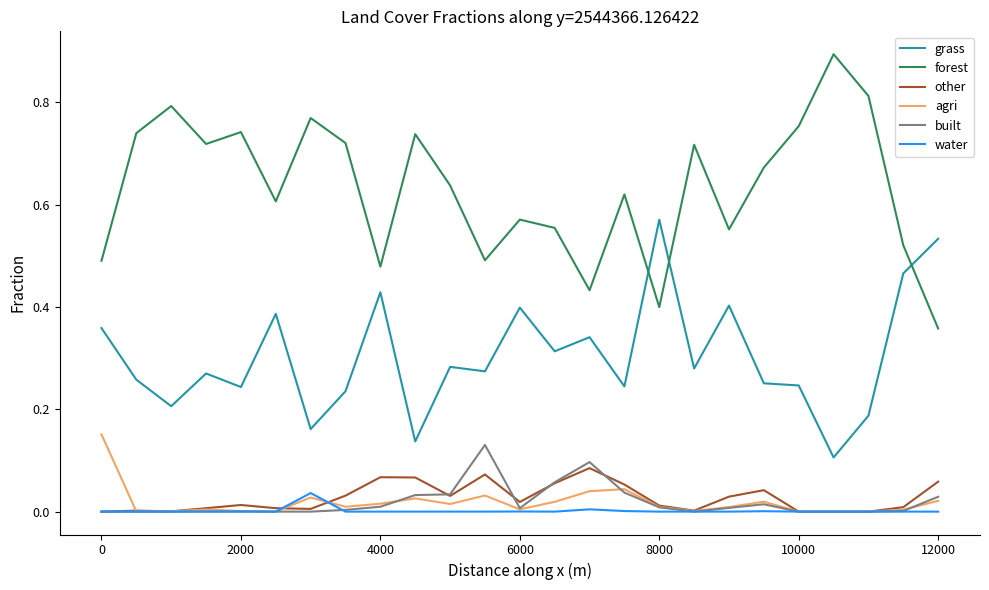

True or false: water and grass cross at least once.

False